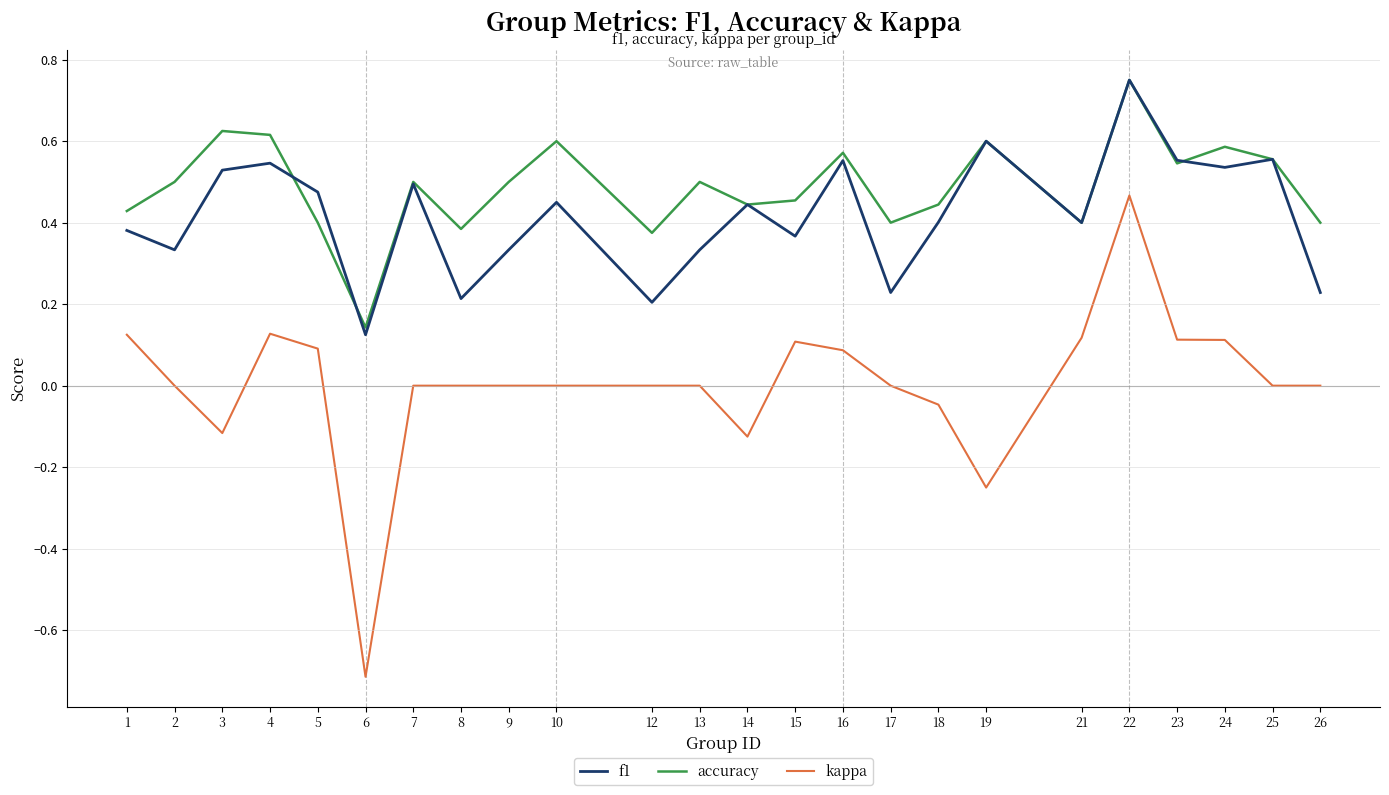

Count the number of data series in this chart.

3